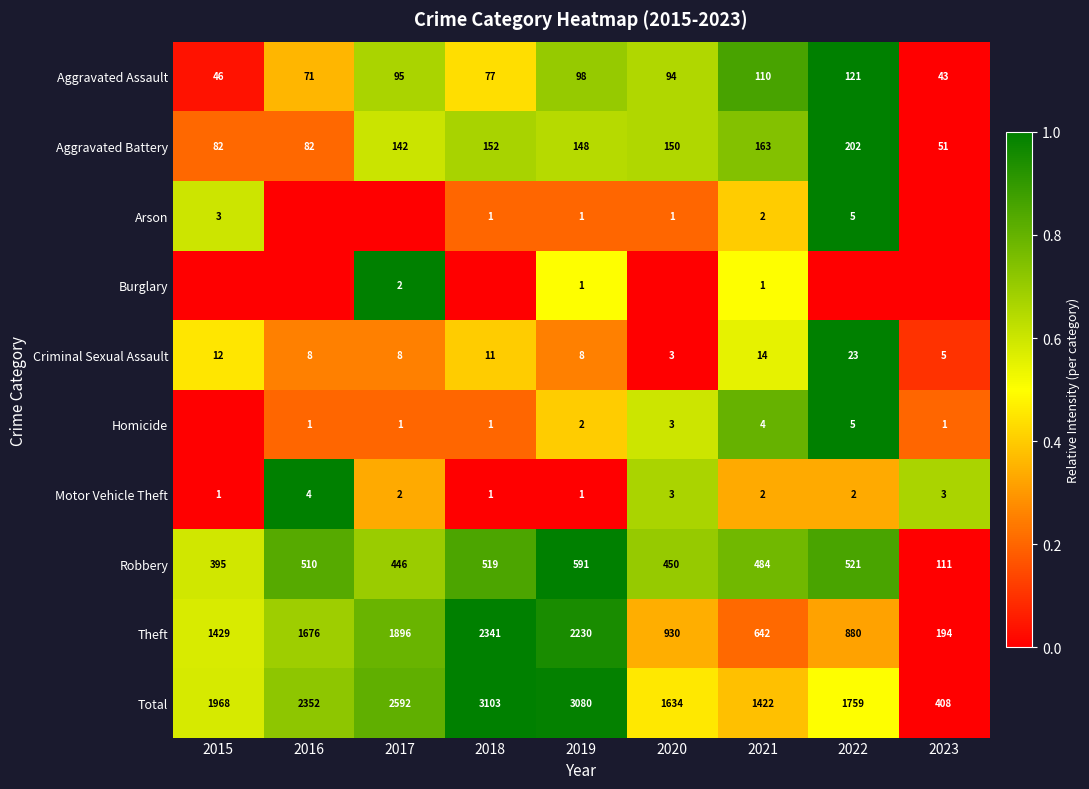

Is the value of Theft at 2017 greater than the value of Criminal Sexual Assault at 2015?

Yes